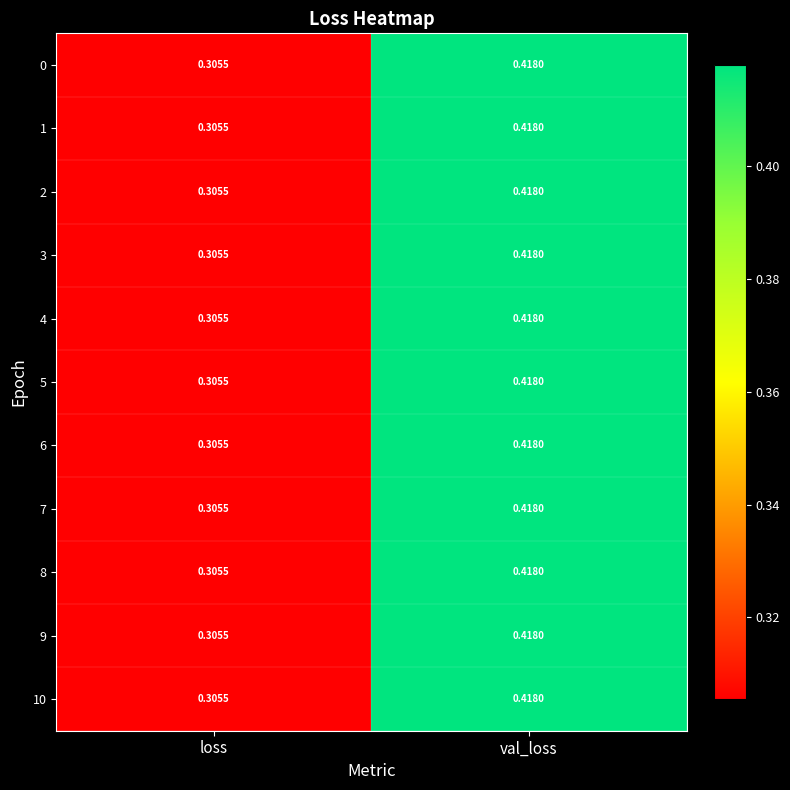

At which category is the sum across all series the highest?

val_loss